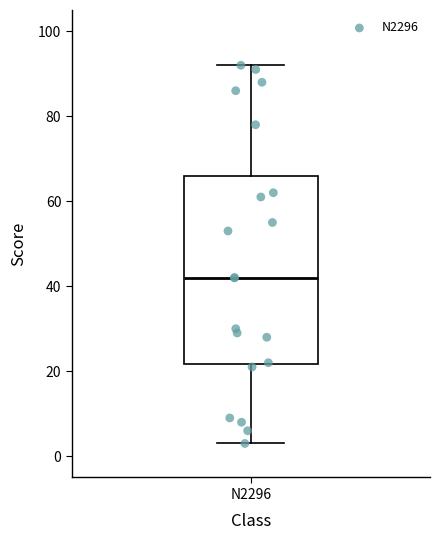

Read this box plot against the y-axis: the position of the median line, the range covered by the box, and the ends of both whiskers. The values are not printed on the chart, so give them approximately, as read against the axis.

median 42, box 22 to 66, whiskers 4 to 92